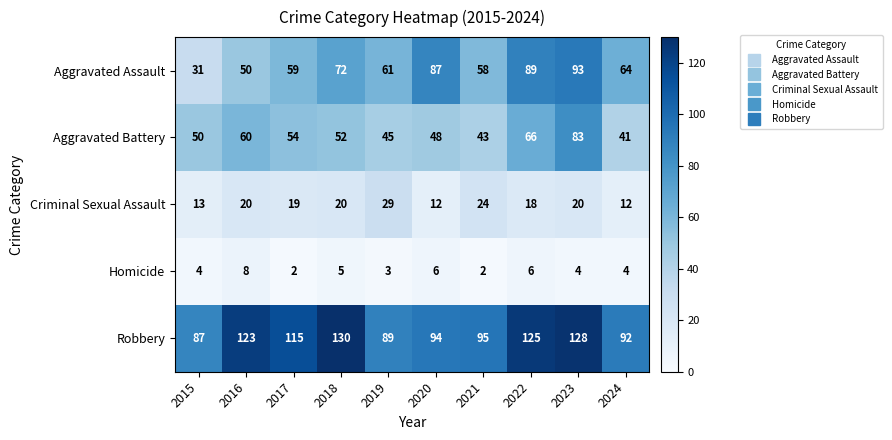

What is the difference between the Aggravated Battery values at 2021 and 2015?

7